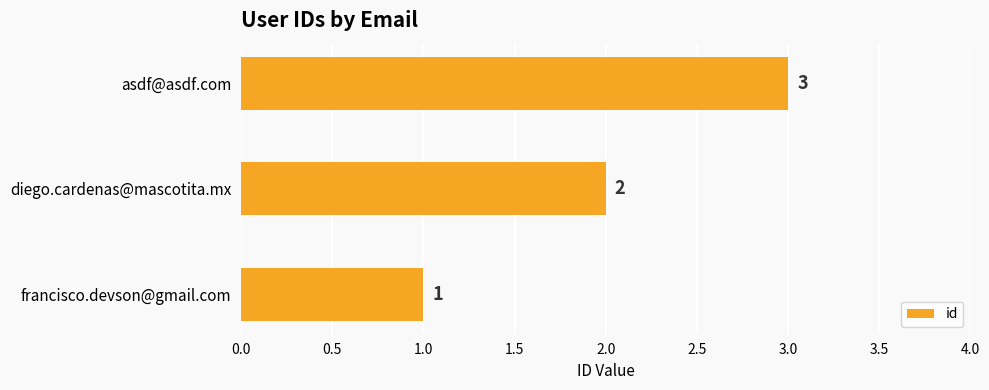

Which category has the highest value across all series?

asdf@asdf.com